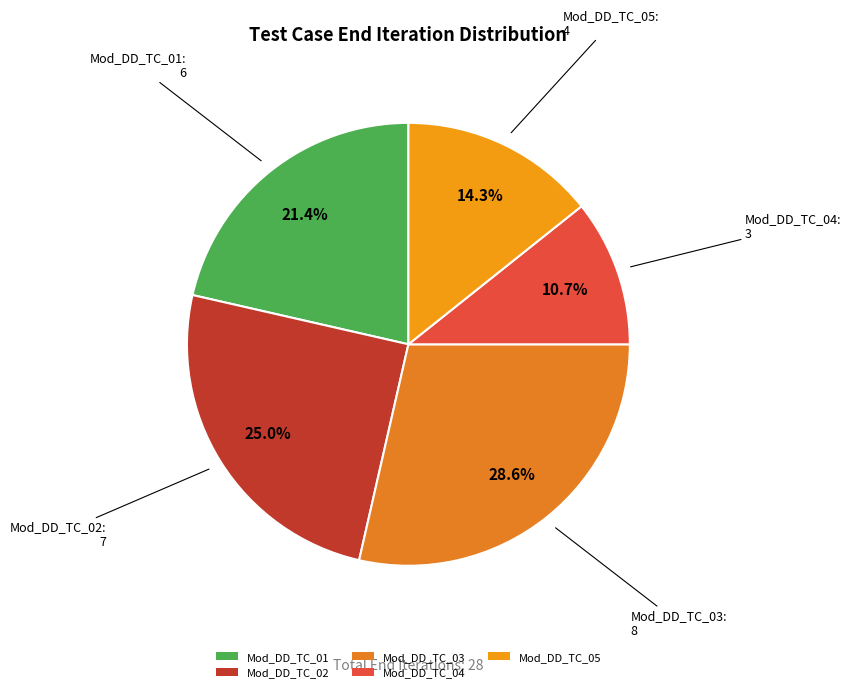

Is the sum of Mod_DD_TC_04 and Mod_DD_TC_05 greater than half?

No